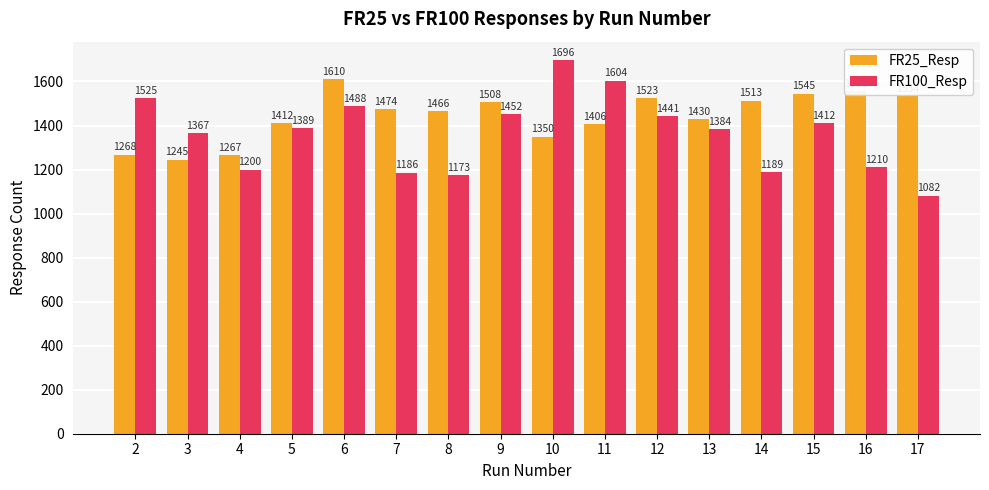

Which series changed the most between 3 and 10?

FR100_Resp